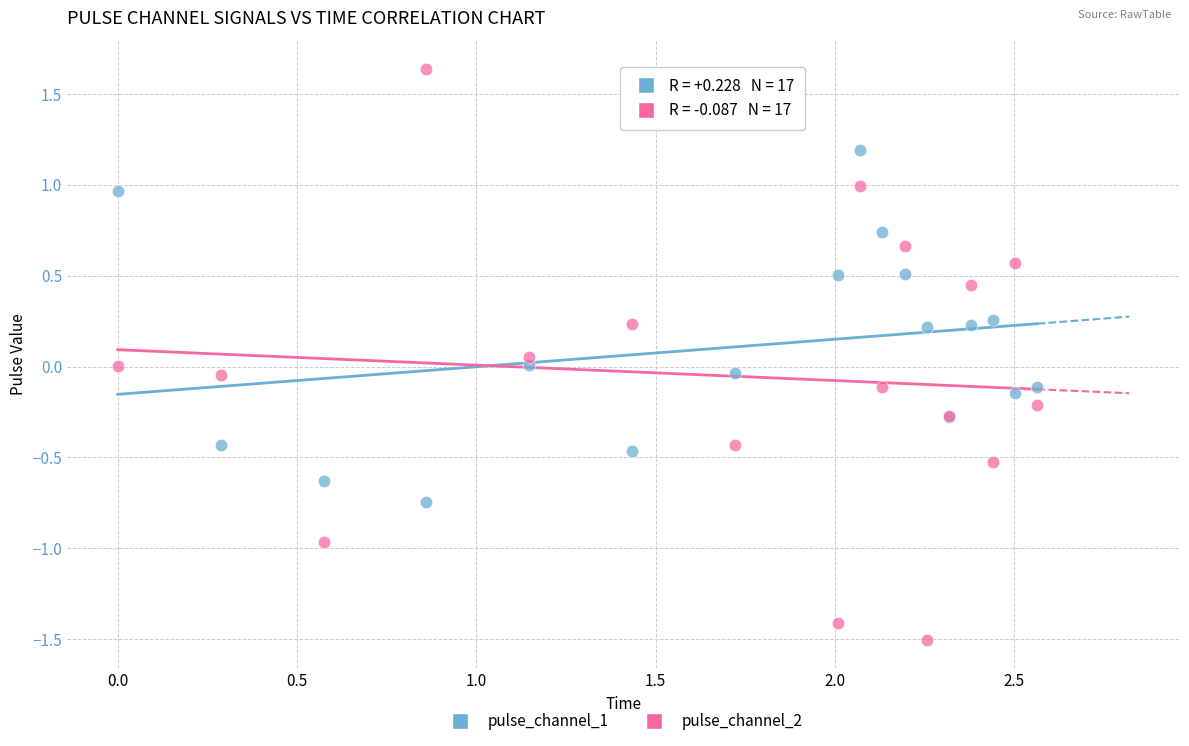

Which series has the widest spread of Y values?

pulse_channel_2